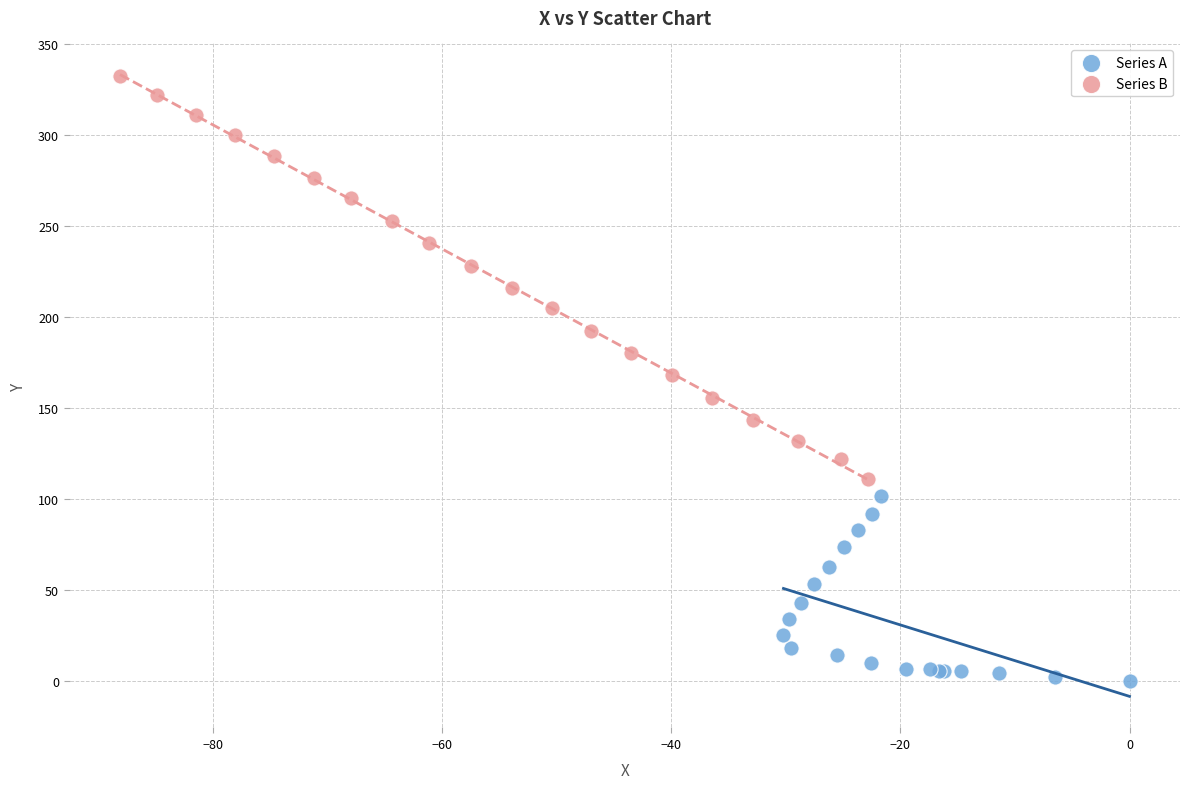

What are all the series names shown in the legend?

Series A, Series B